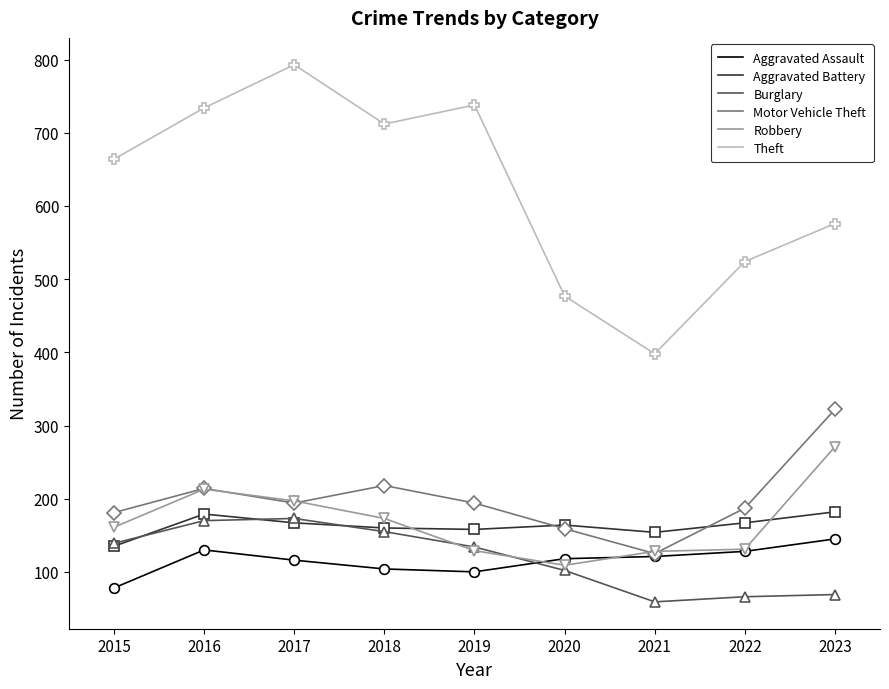

Where does the Burglary series first go above 134?

2015